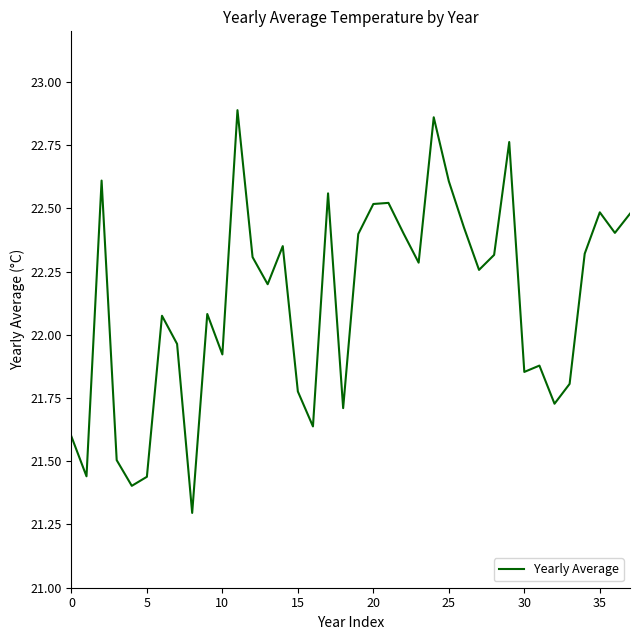

What is the difference between the maximum and minimum values?

1.6